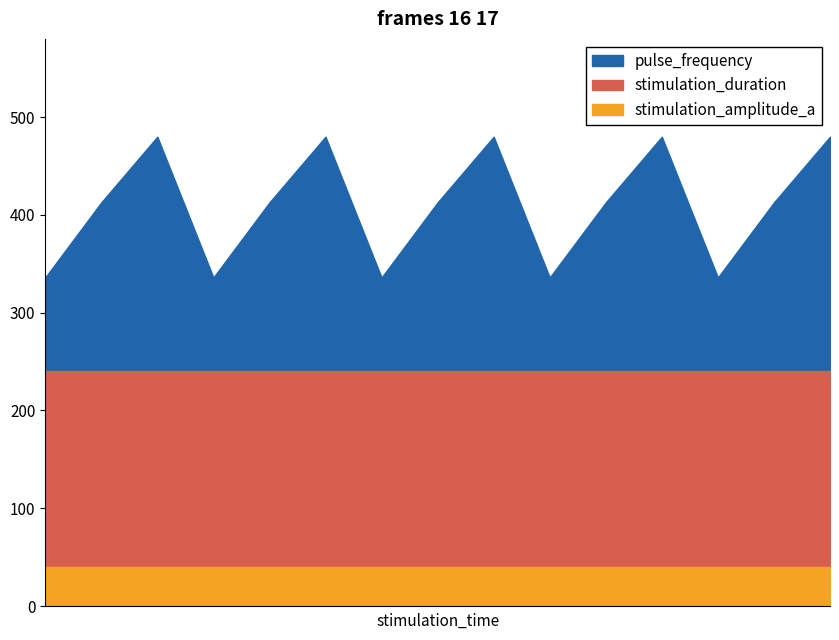

How many lines are shown in the chart?

3